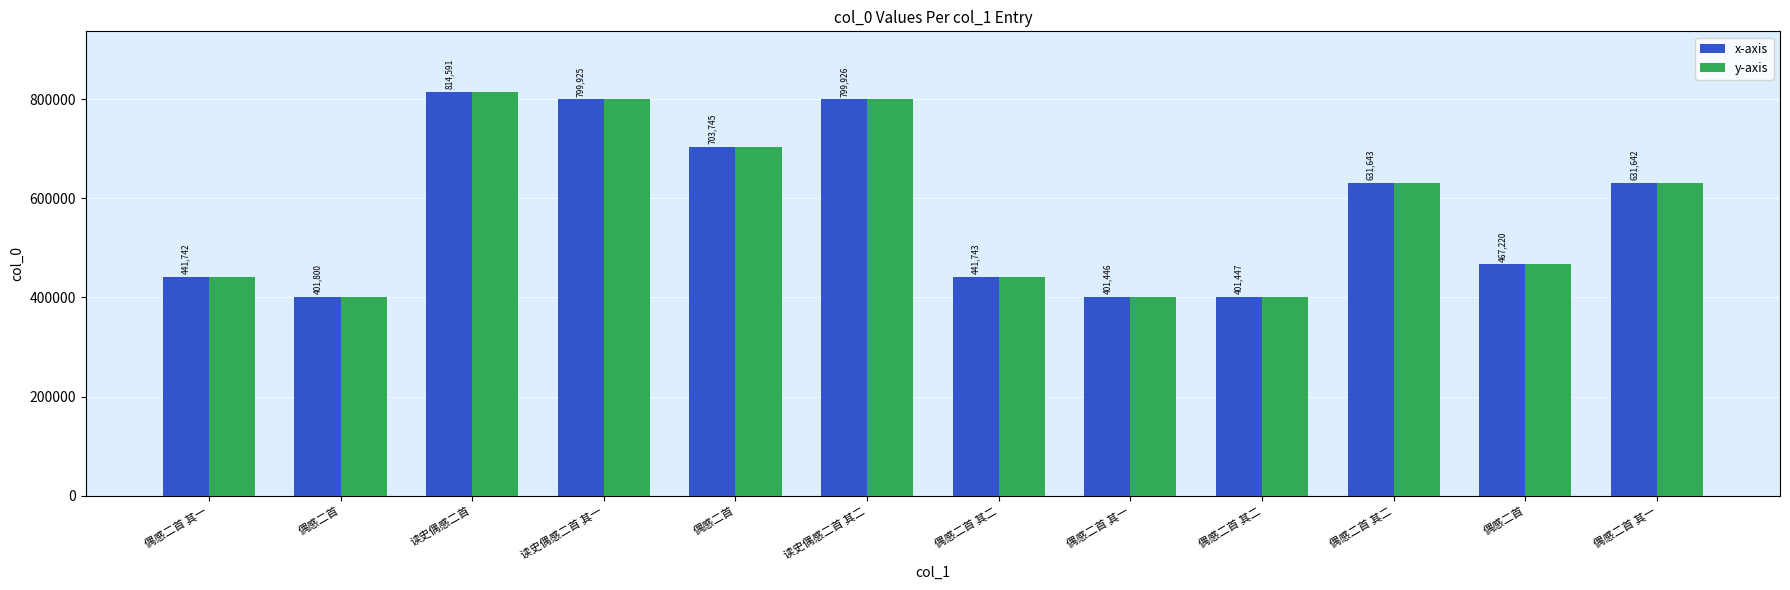

Is the value of x-axis at 偶感二首 其一 greater than the value of y-axis at 偶感二首 其二?

No